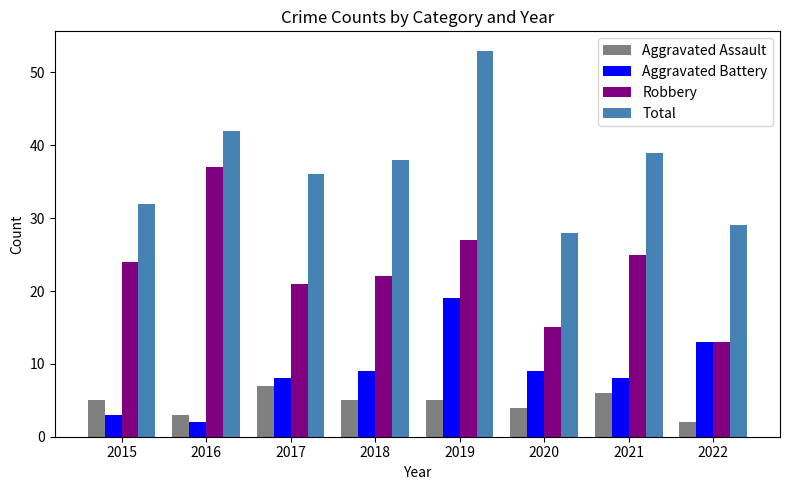

Between 2016 and 2019, which series saw the biggest shift?

Aggravated Battery